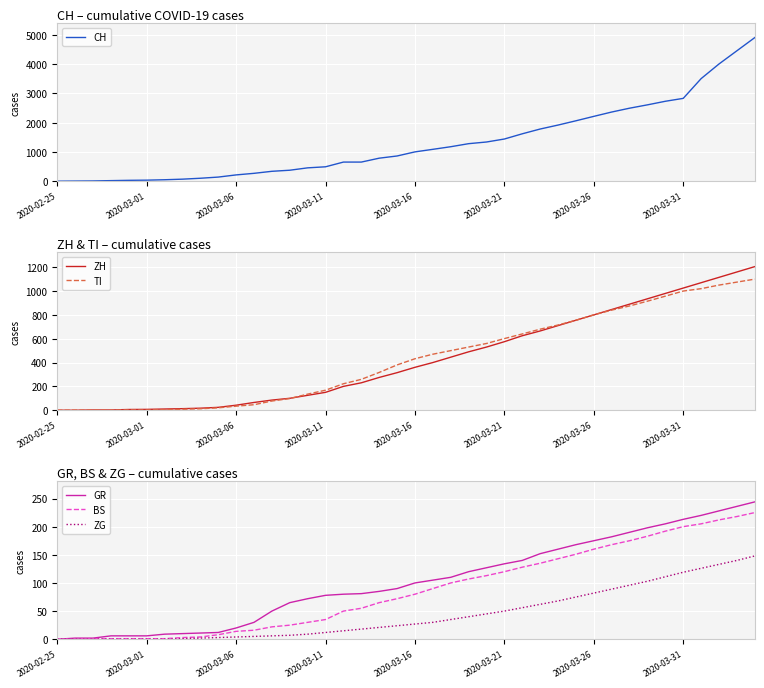

Is it true that BS equals 285 at 31?

False